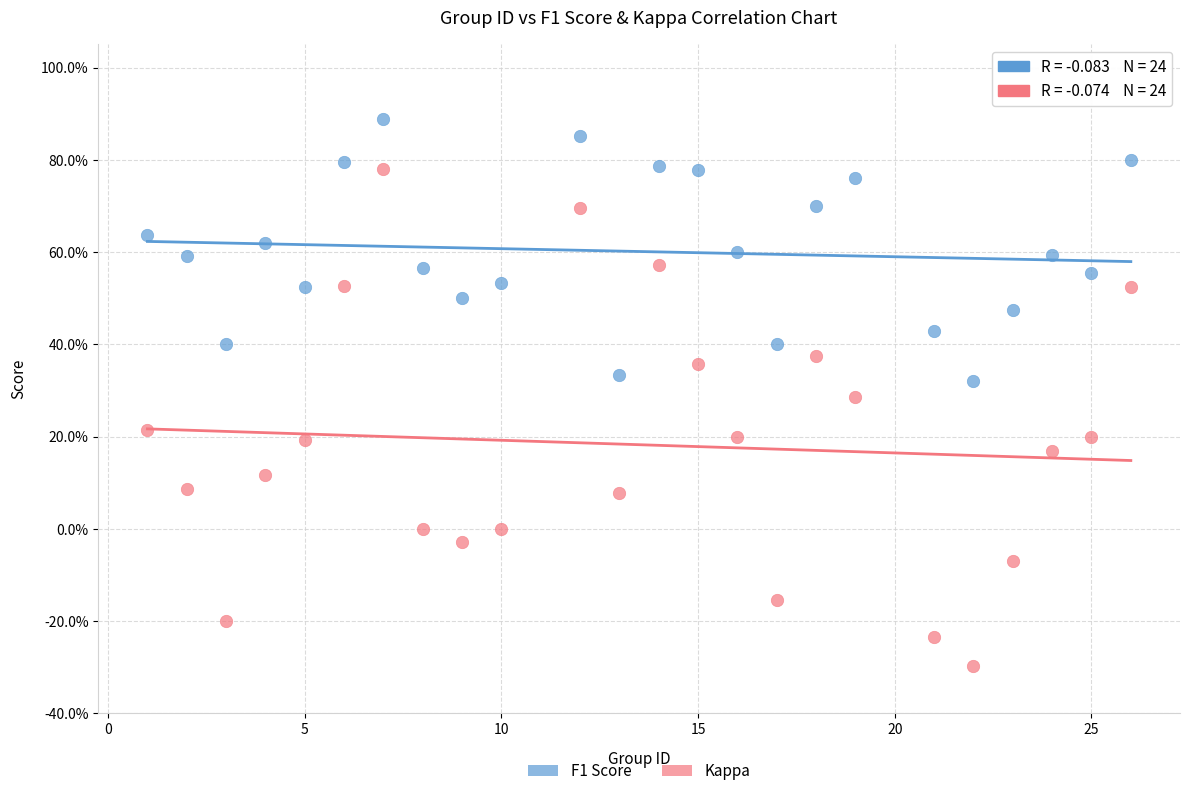

Which series has the widest spread of Y values?

Kappa